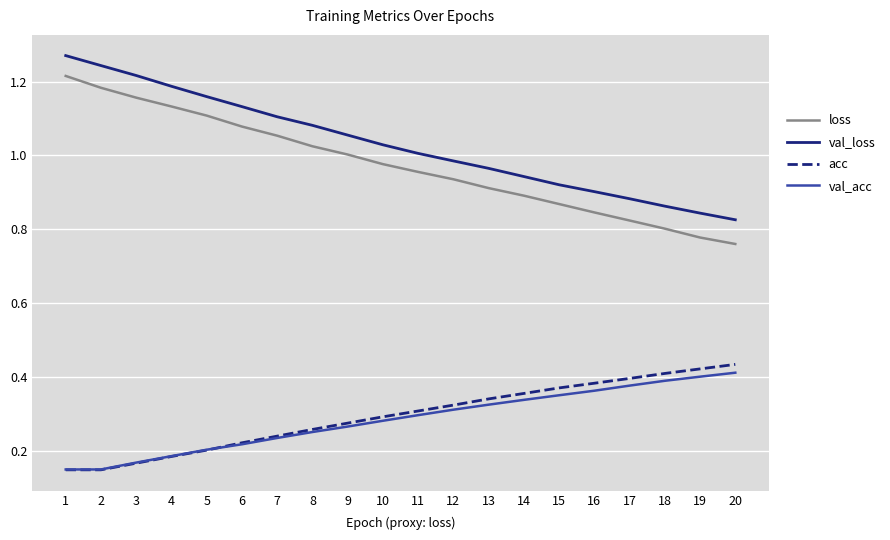

True or false: val_acc and val_loss intersect in this chart.

False